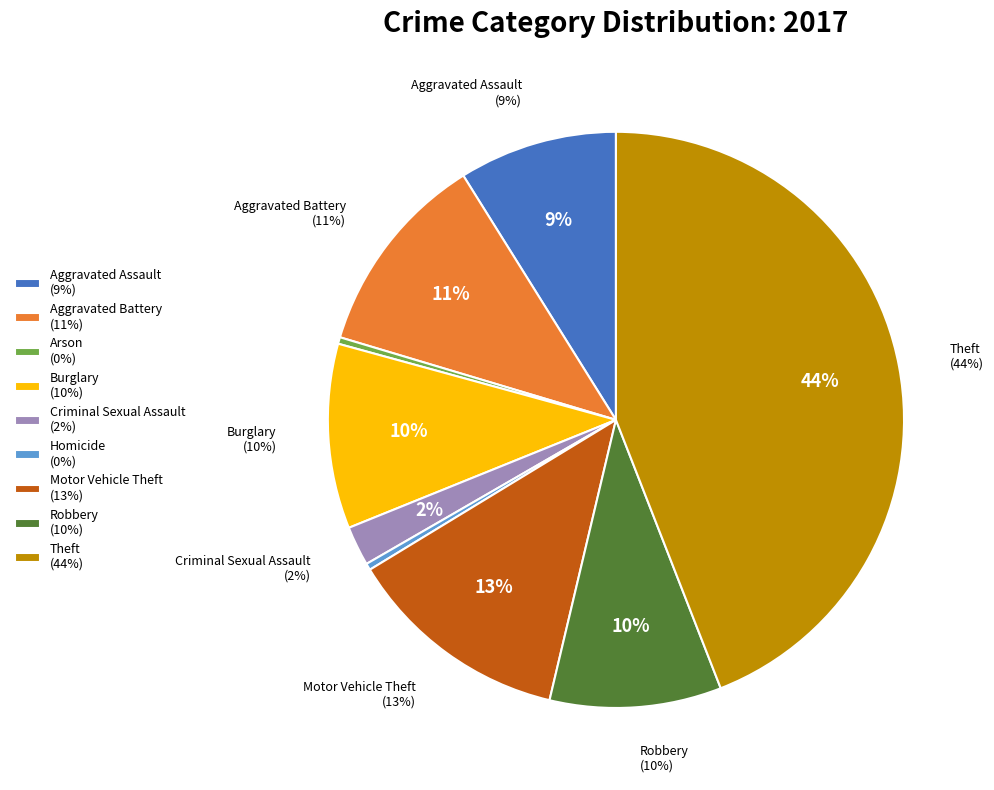

Does Theft account for over 50% of the chart?

No